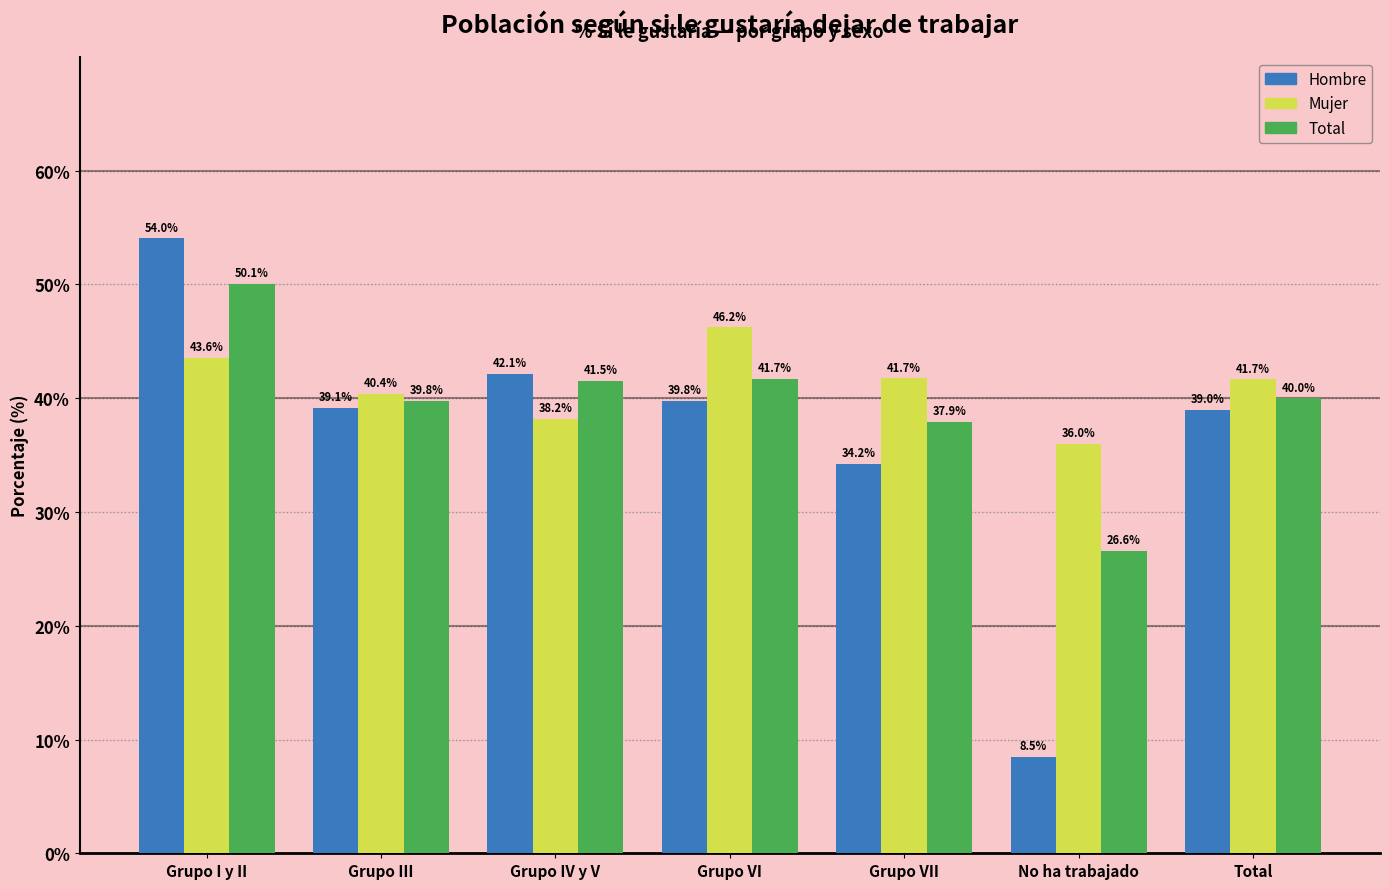

List the labels in order of Hombre value, smallest first.

No ha trabajado, Grupo VII, Total, Grupo III, Grupo VI, Grupo IV y V, Grupo I y II